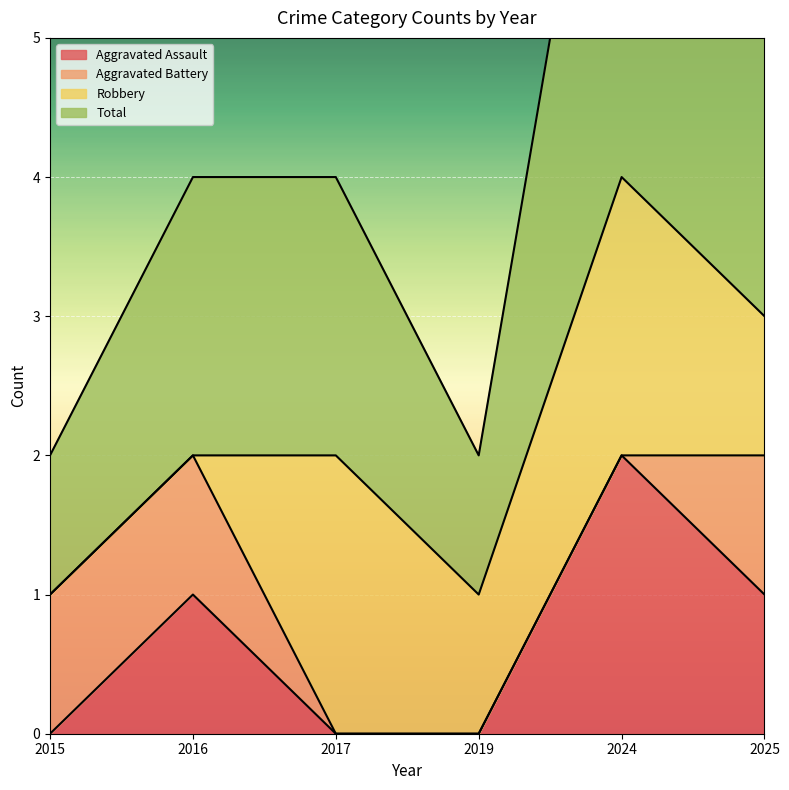

At which category is the sum across all series the highest?

2024